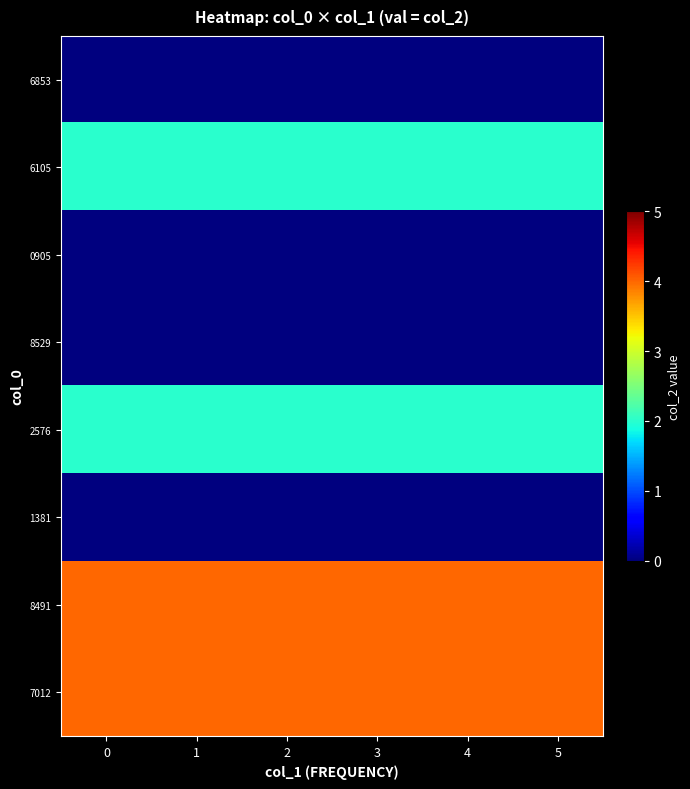

Reading right to left, extract all data points from this chart.

row_0: 5=0	4=0	3=0	2=0	1=0	0=0
row_1: 5=2	4=2	3=2	2=2	1=2	0=2
row_2: 5=0	4=0	3=0	2=0	1=0	0=0
row_3: 5=0	4=0	3=0	2=0	1=0	0=0
row_4: 5=2	4=2	3=2	2=2	1=2	0=2
row_5: 5=0	4=0	3=0	2=0	1=0	0=0
row_6: 5=4	4=4	3=4	2=4	1=4	0=4
row_7: 5=4	4=4	3=4	2=4	1=4	0=4